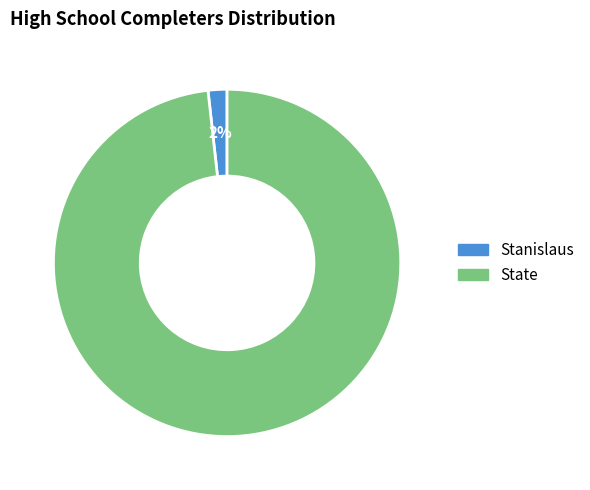

Which has a higher value, State or Stanislaus?

State